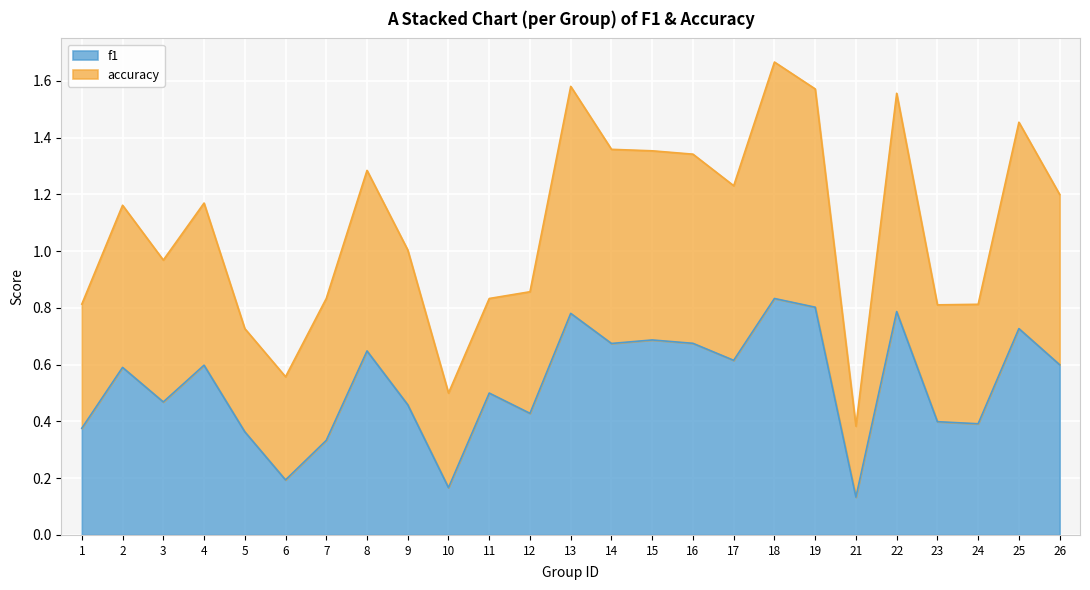

What is the smallest value displayed?

0.1